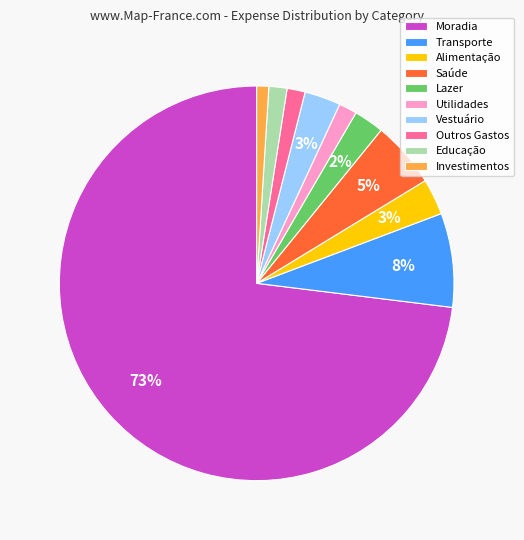

Does Moradia represent more than half of the total?

Yes